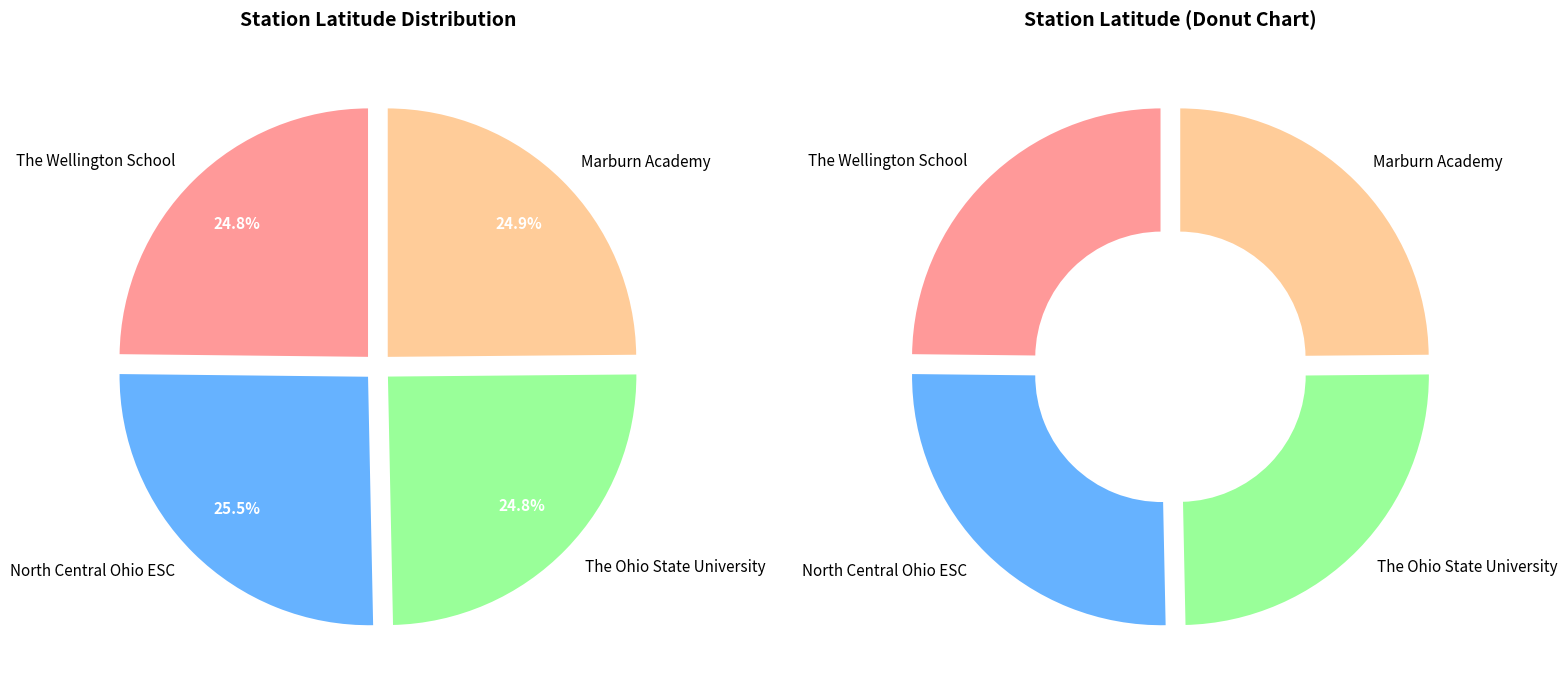

What percentage is the The Wellington School slice, to the nearest percent?

25%